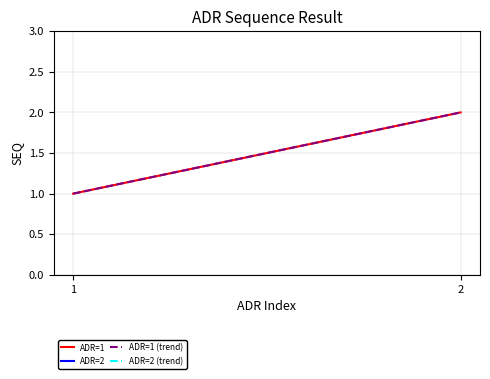

What is the value of the ADR=1 (trend) point at the 2nd from the left?

2